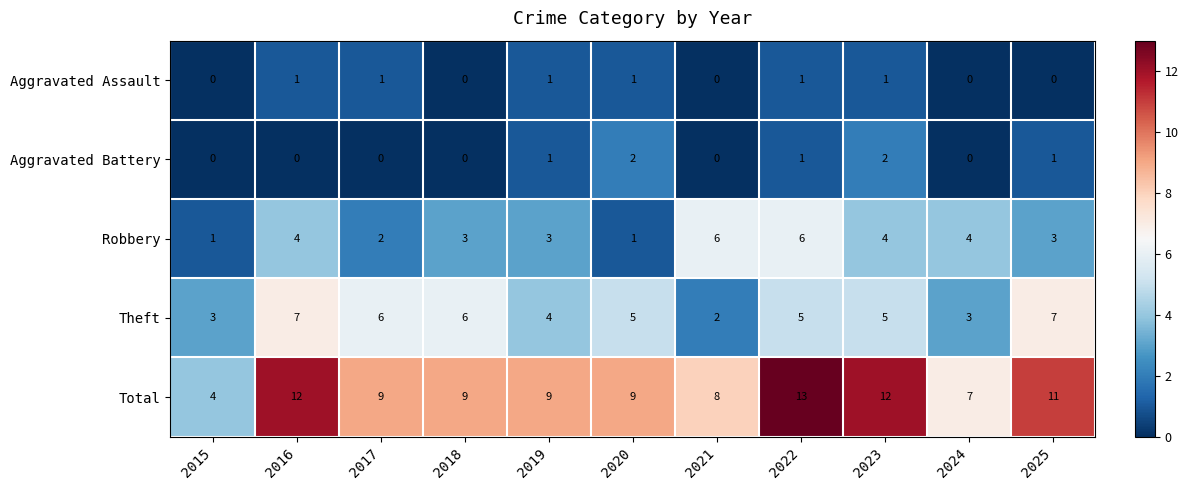

At 2025, list the series in order from smallest to largest.

Aggravated Assault, Aggravated Battery, Robbery, Theft, Total